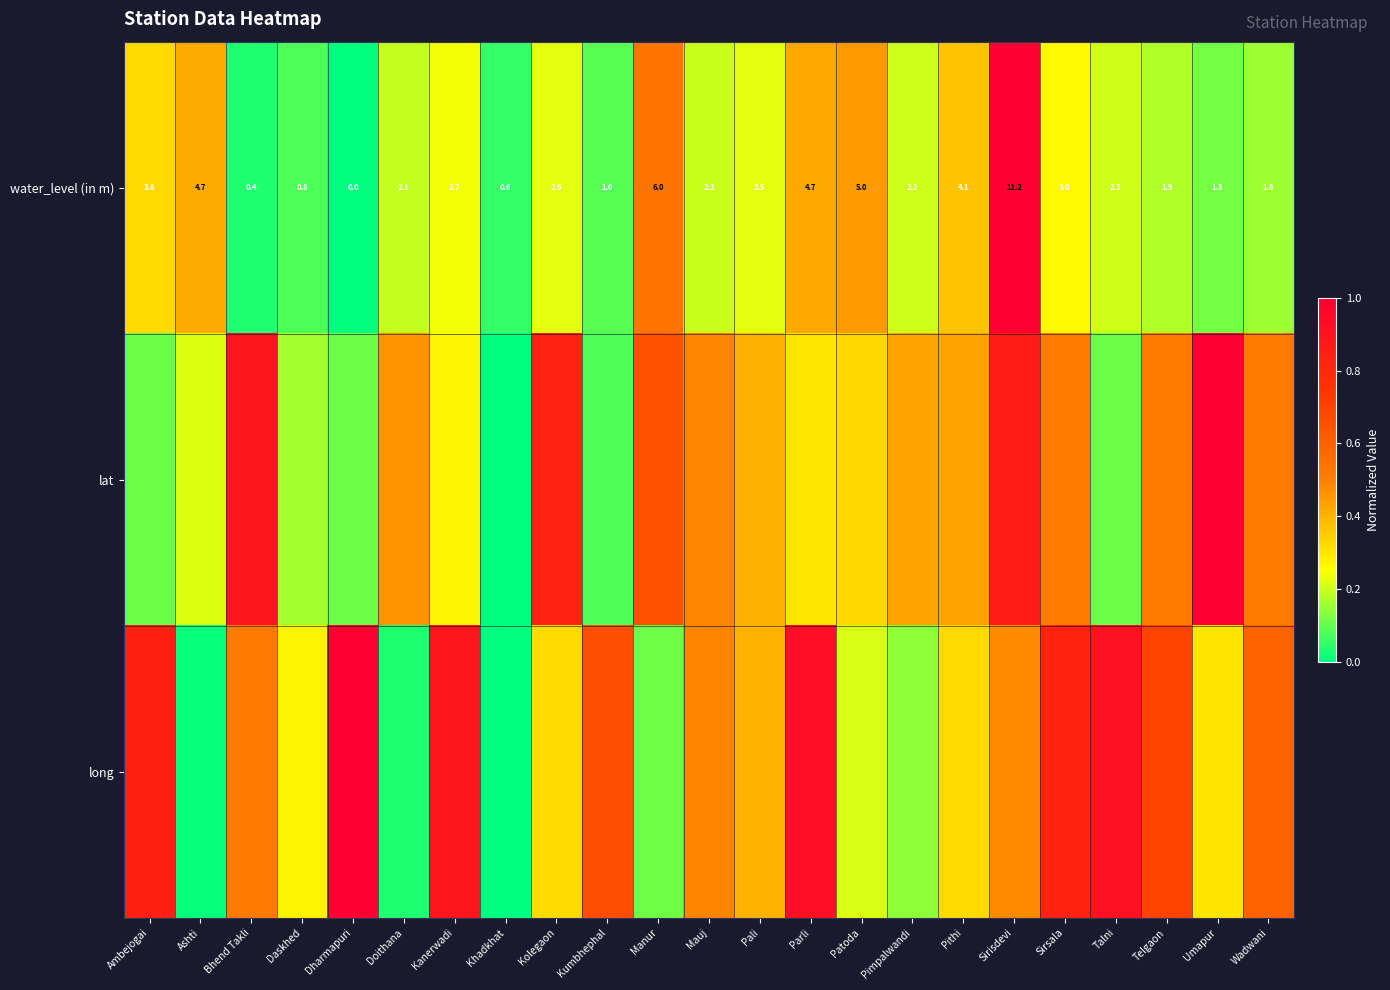

At which label does water_level (in m) first exceed 2?

Ambejogai